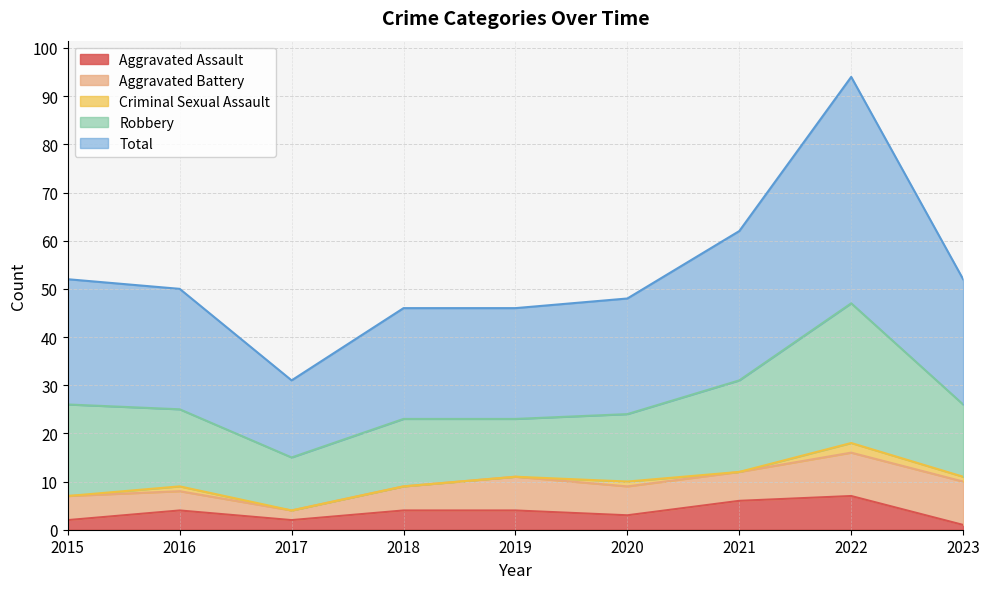

Is it true that Aggravated Battery equals 4 at 2016?

True